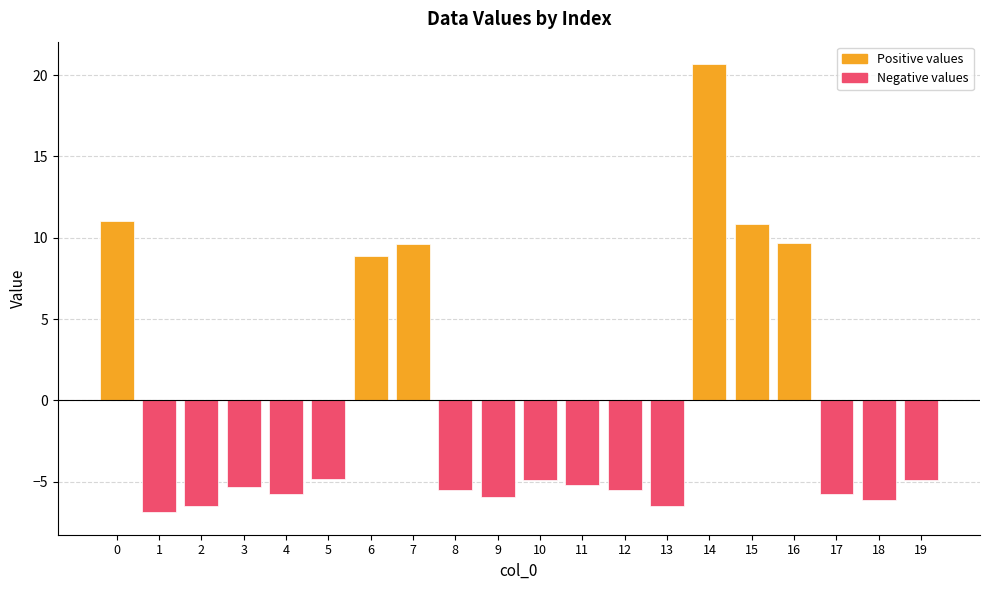

What are all the series names shown in the legend?

Positive values, Negative values